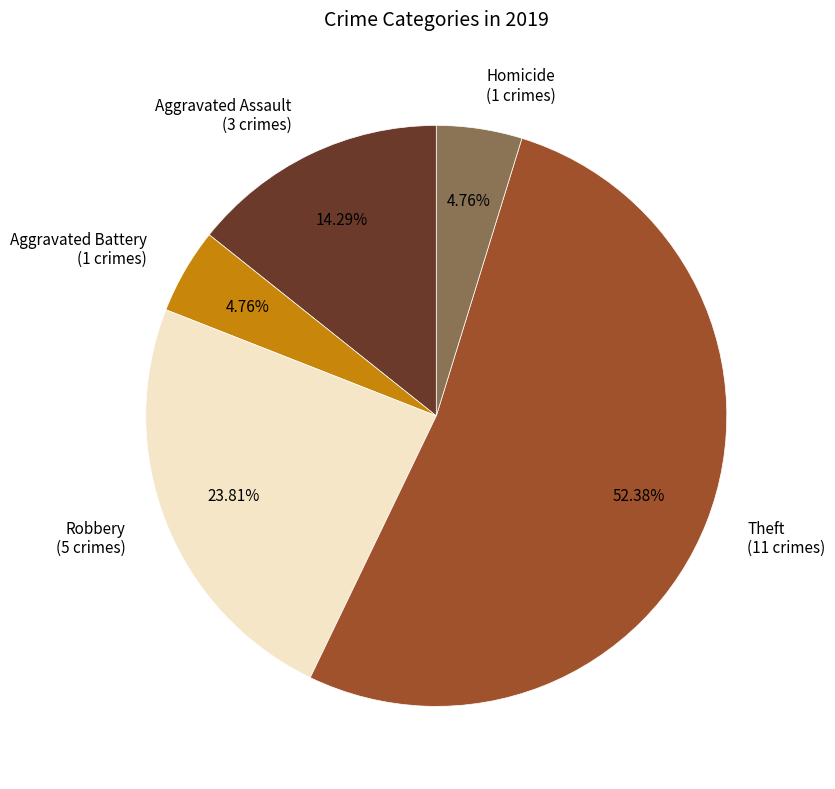

To the nearest percent, what portion does Robbery represent?

24%